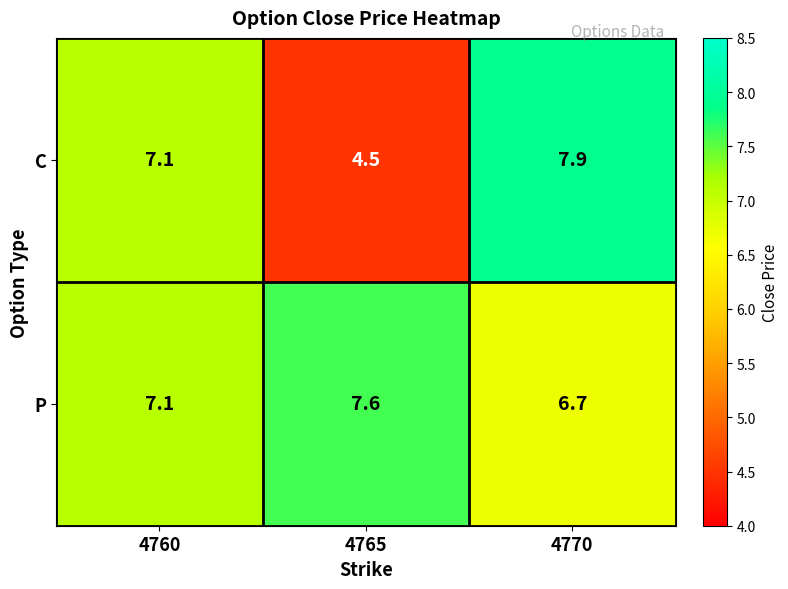

Reading left to right, what are all the values shown in this chart?

C: 4760=7.1	4765=4.5	4770=7.9
P: 4760=7.1	4765=7.6	4770=6.7